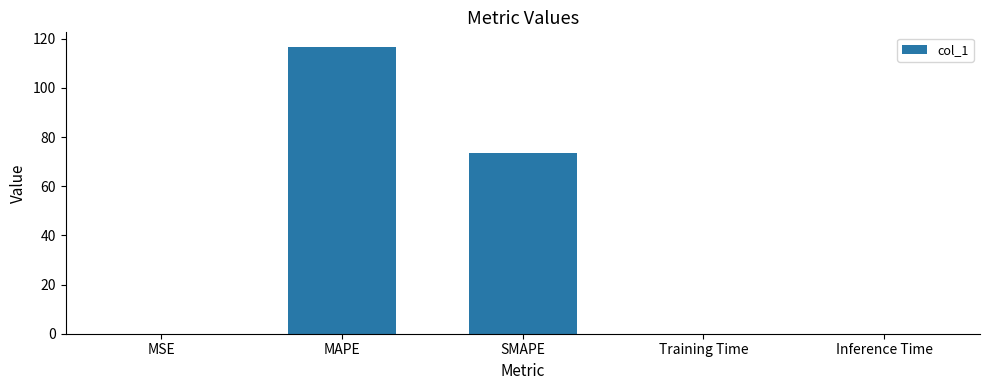

True or false: the data shows 0.0 at MSE.

True